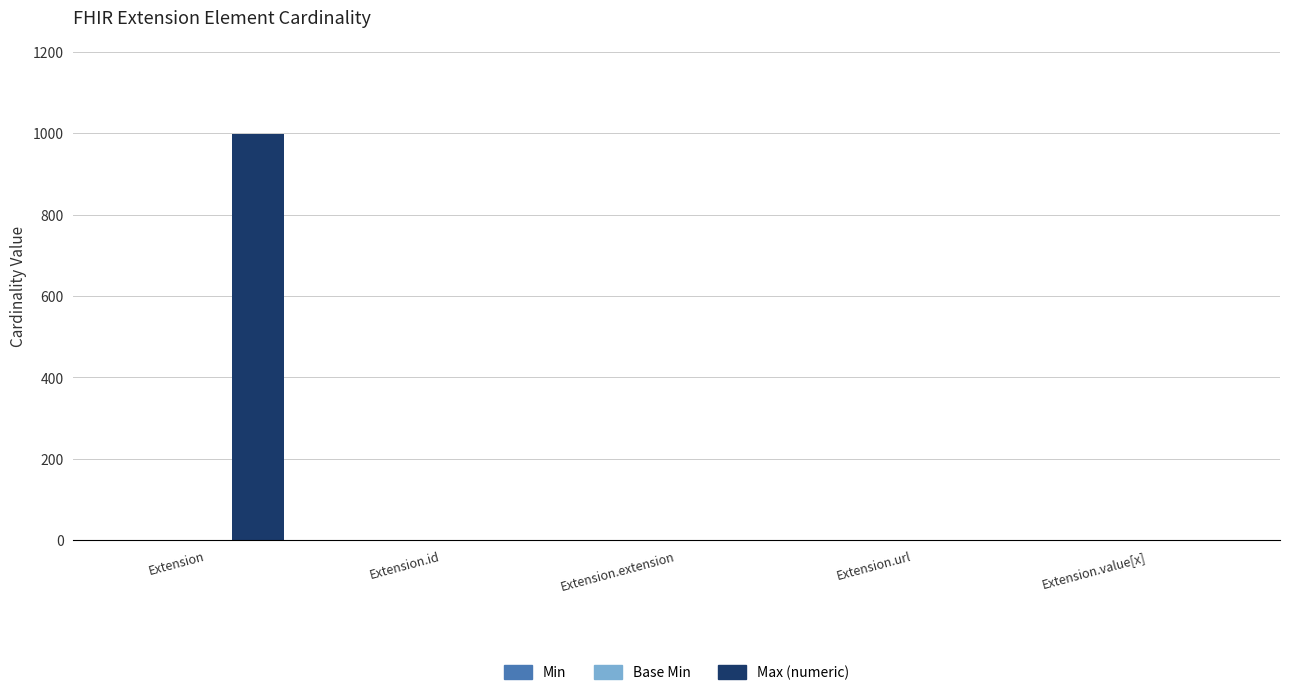

At which label does Max (numeric) first exceed 1?

Extension